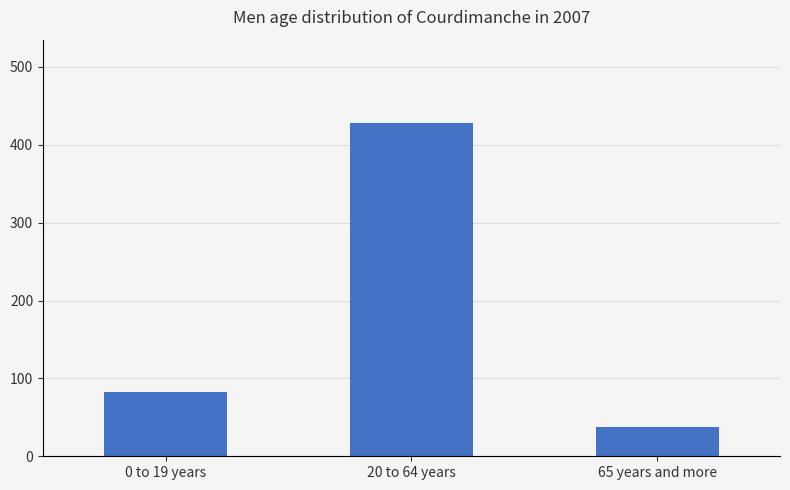

True or false: the data shows 83 at 0 to 19 years.

True